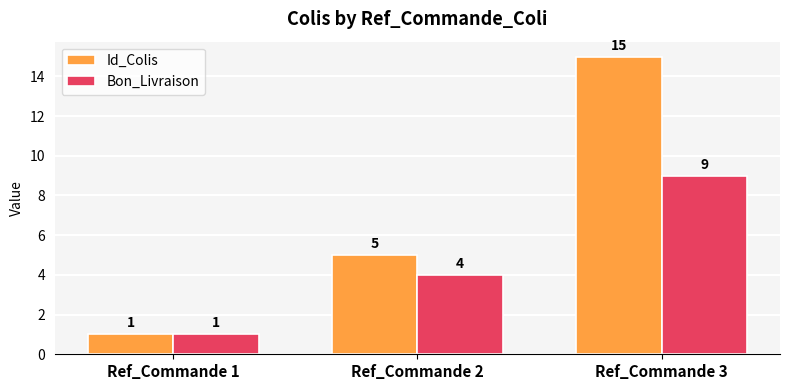

What is the total value across all series at Ref_Commande 1?

2